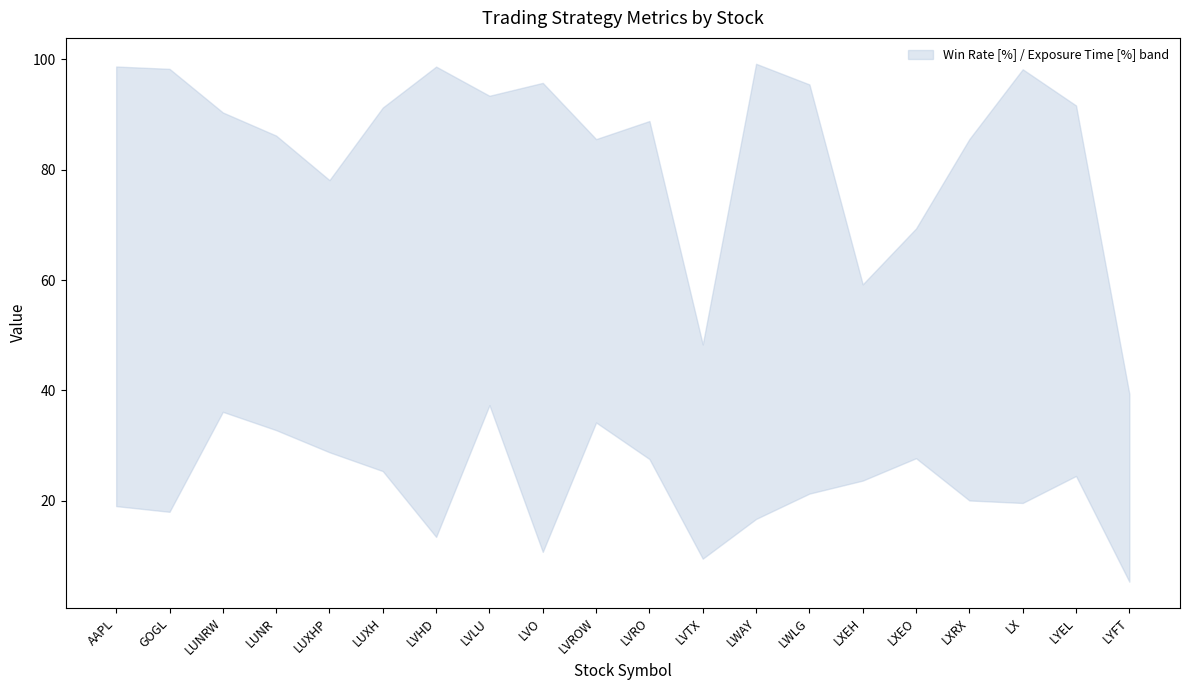

At which category does the chart reach its peak across all series?

LWAY